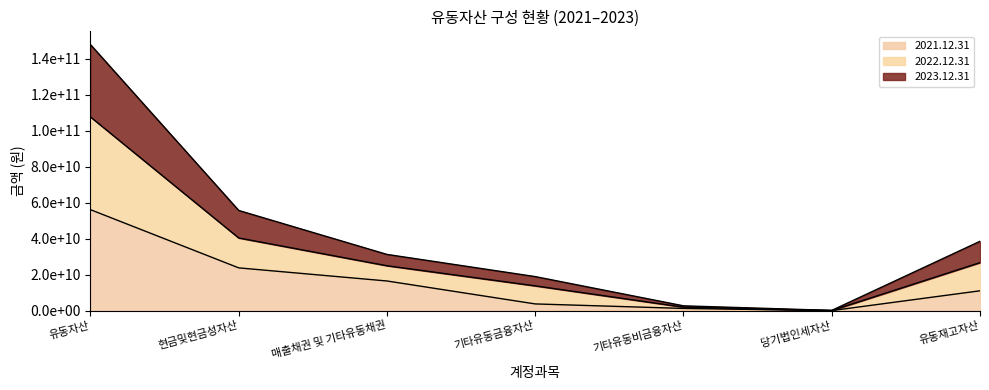

At 기타유동금융자산, list the series in order from smallest to largest.

2021.12.31, 2023.12.31, 2022.12.31